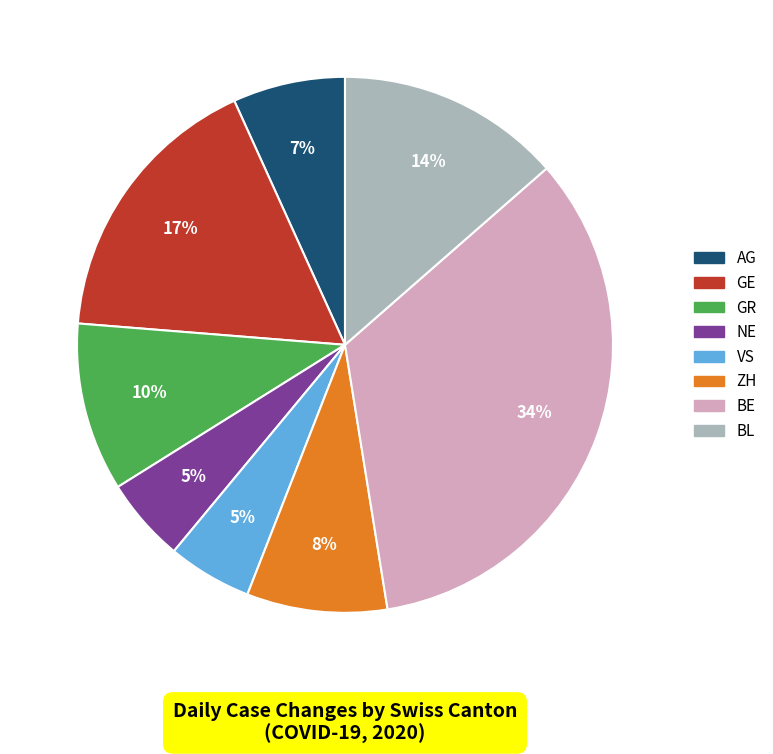

To the nearest percent, what portion does BE represent?

34%